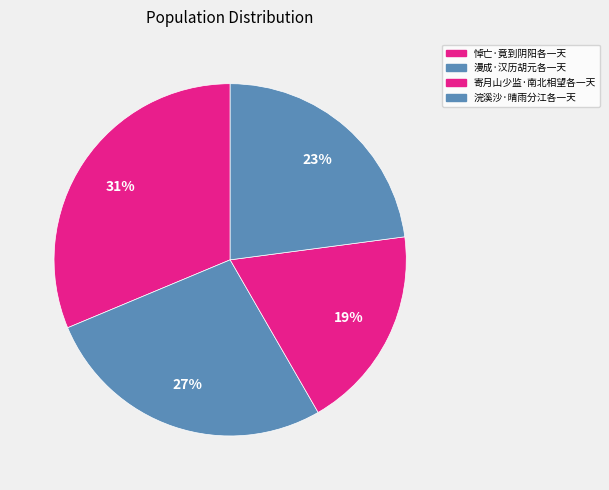

Which slice is the largest?

悼亡·竟到阴阳各一天